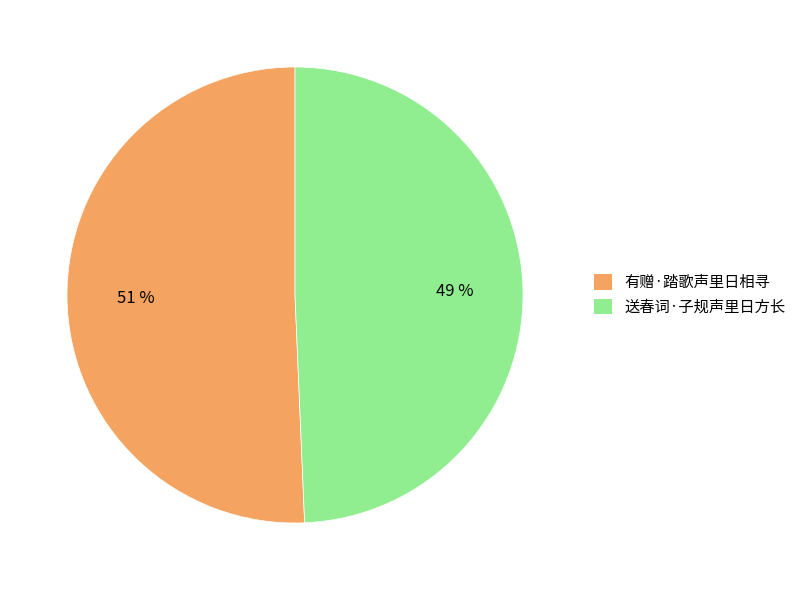

What is the ratio of the value at 有赠·踏歌声里日相寻 to the value at 送春词·子规声里日方长?

1.0